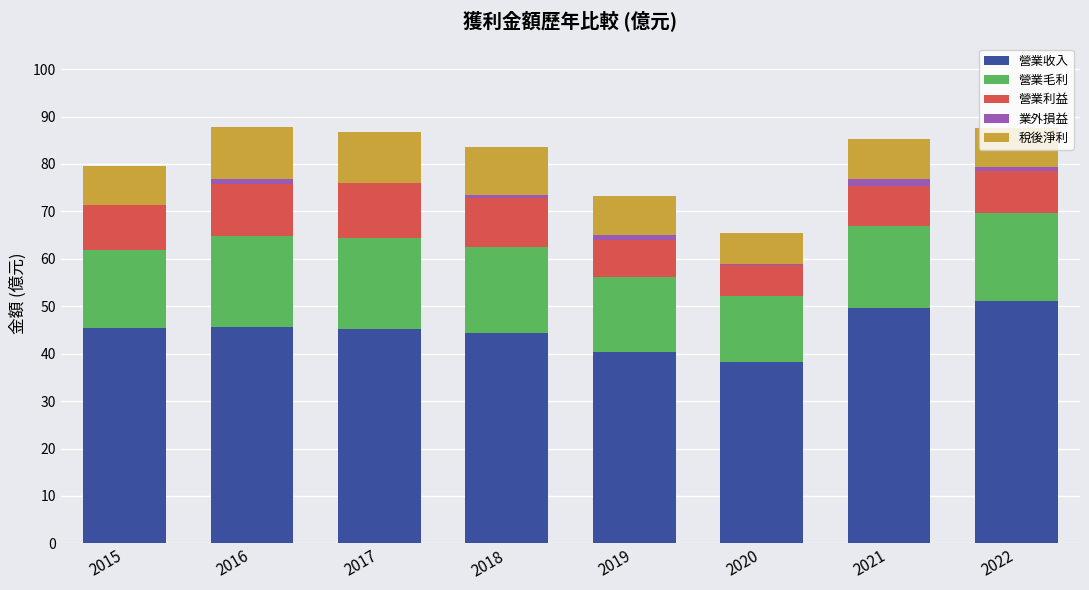

What are all the series names shown in the legend?

營業收入, 營業毛利, 營業利益, 業外損益, 稅後淨利